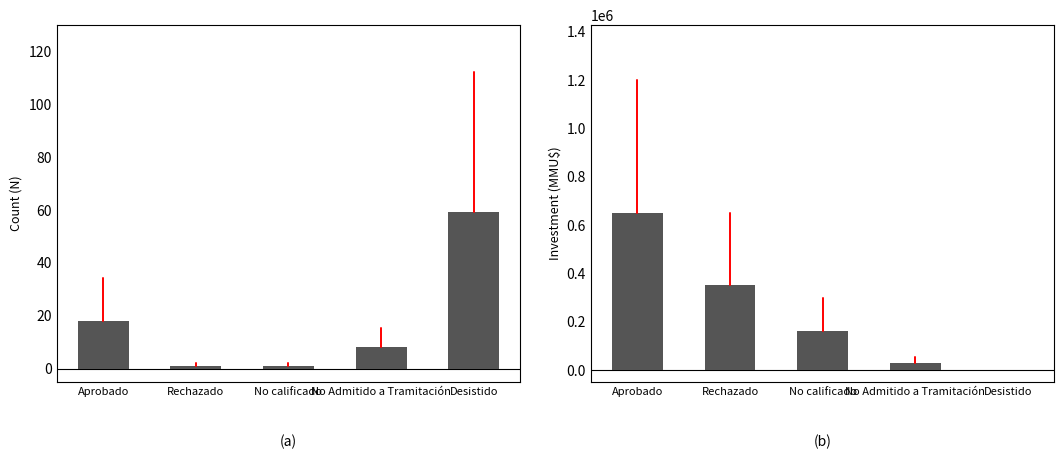

The Investment series shows 28800 at No Admitido a Tramitación. True or false?

True